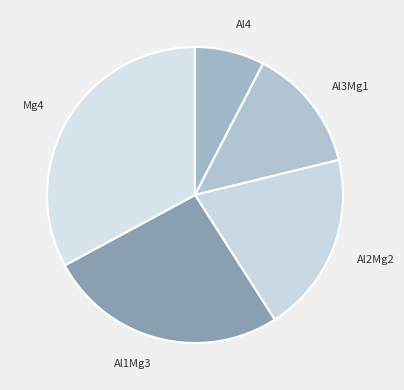

Rank the categories by value from lowest to highest.

Al4, Al3Mg1, Al2Mg2, Al1Mg3, Mg4